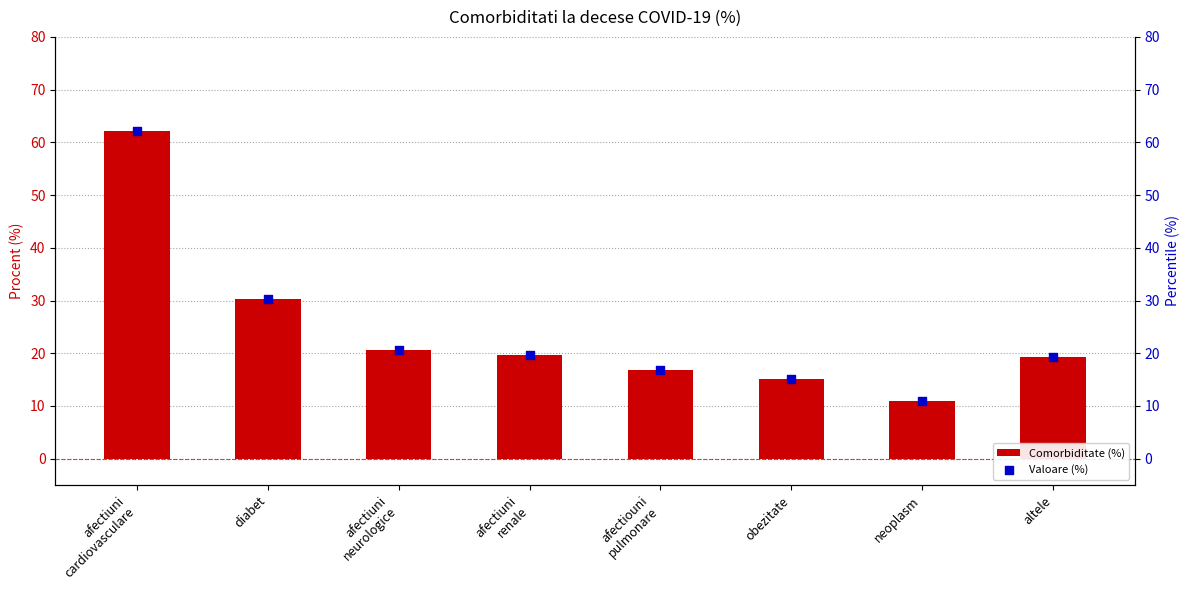

Which series contains the lowest Y value?

Comorbiditate (%)